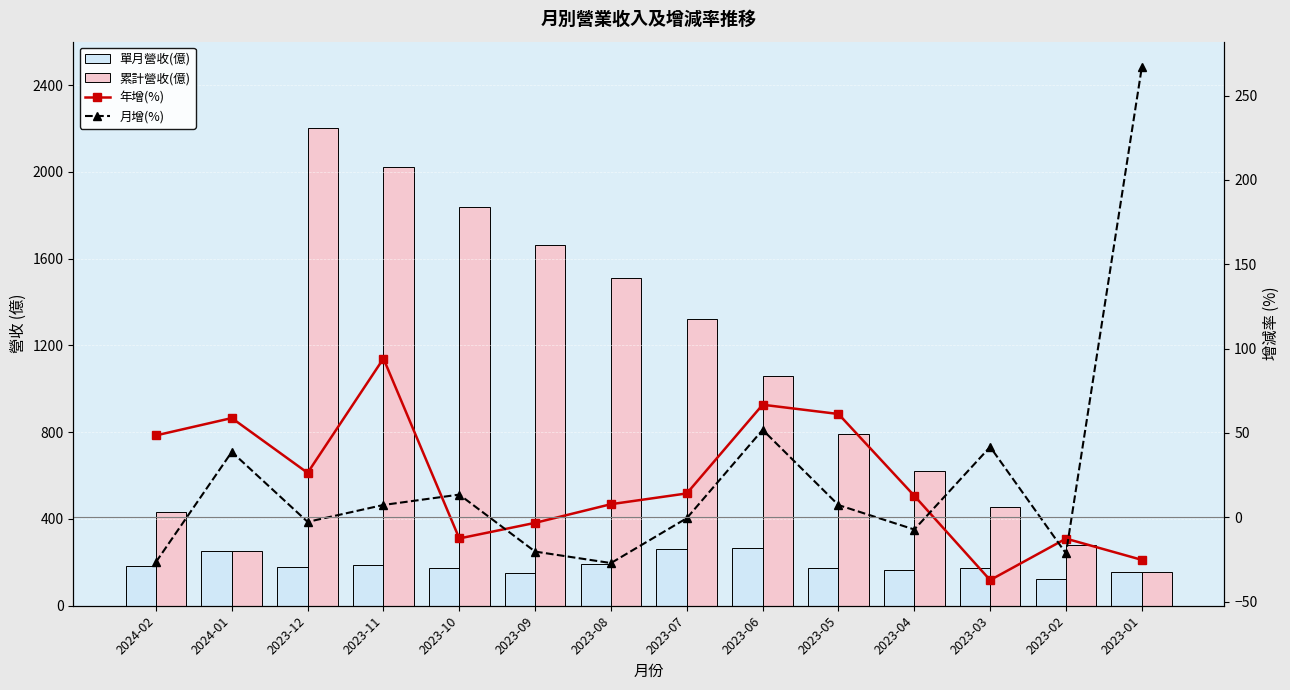

Where is 年增(%) nearest to the value 28?

2023-12